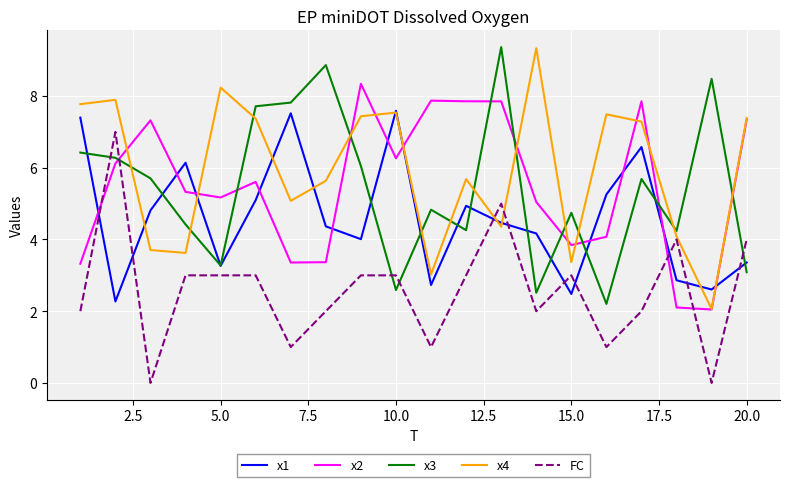

Which series has the largest total across all categories?

x4